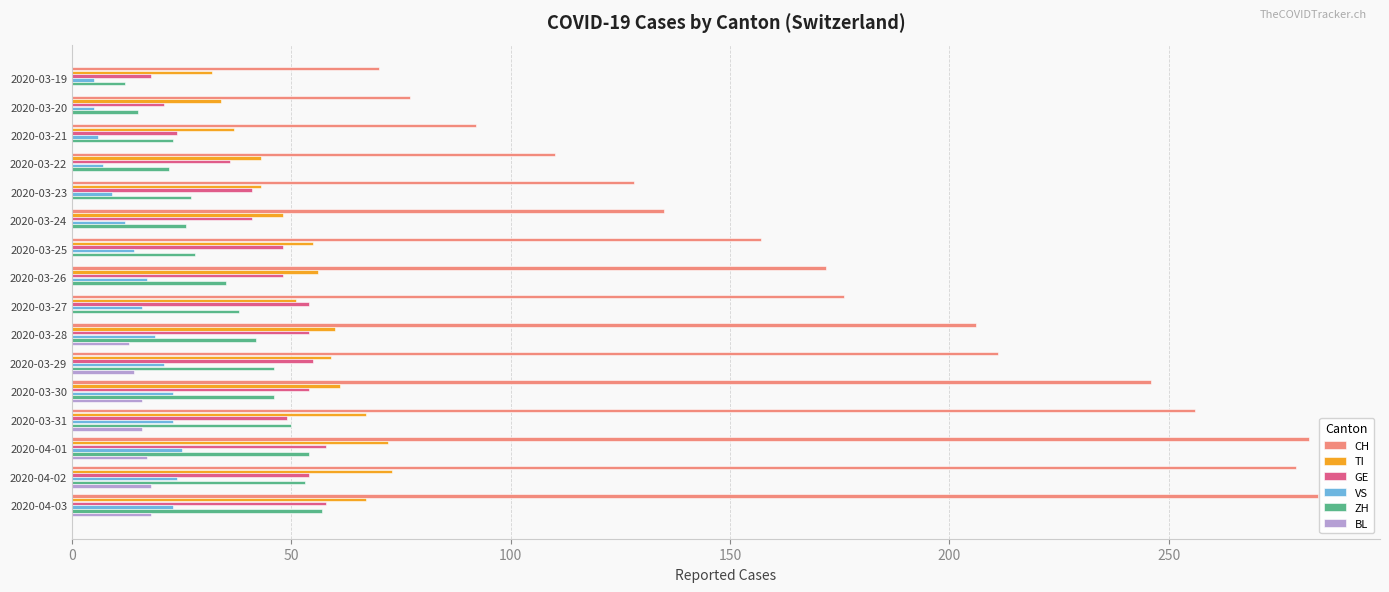

Which series has the largest total across all categories?

CH